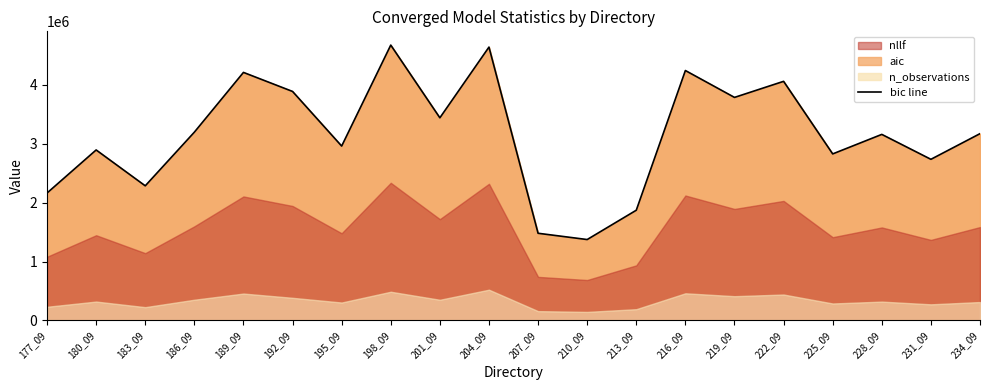

Read the value at 219_09.

3783670.2